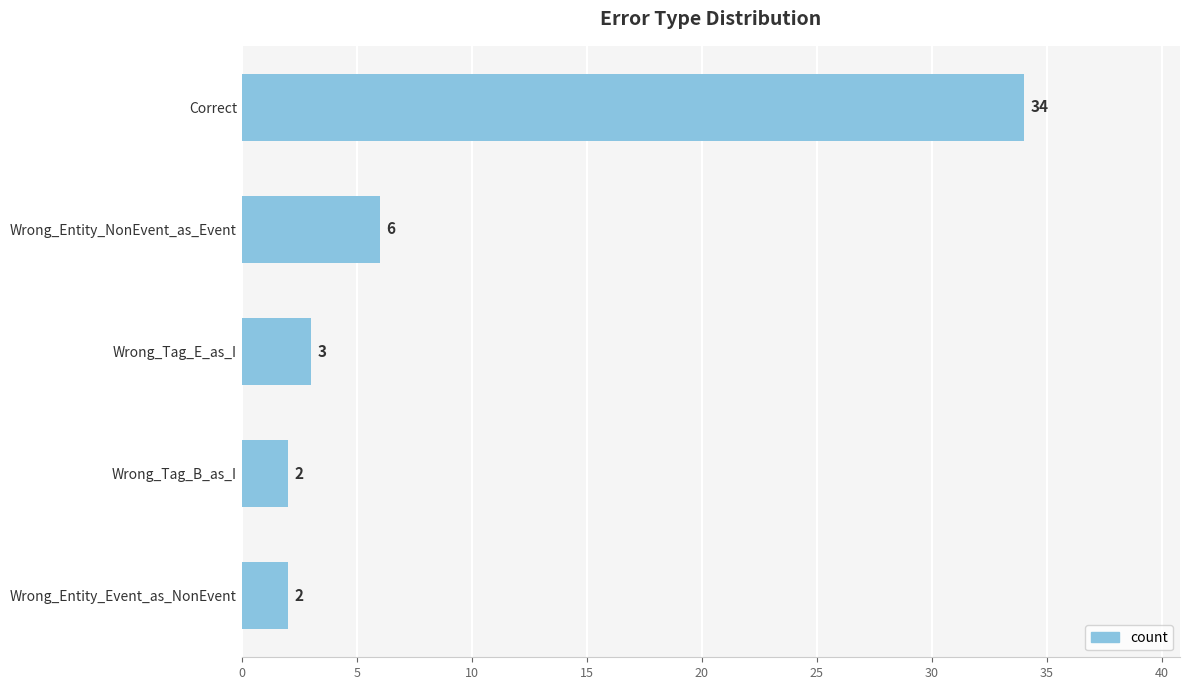

True or false: the data shows 34 at Correct.

True